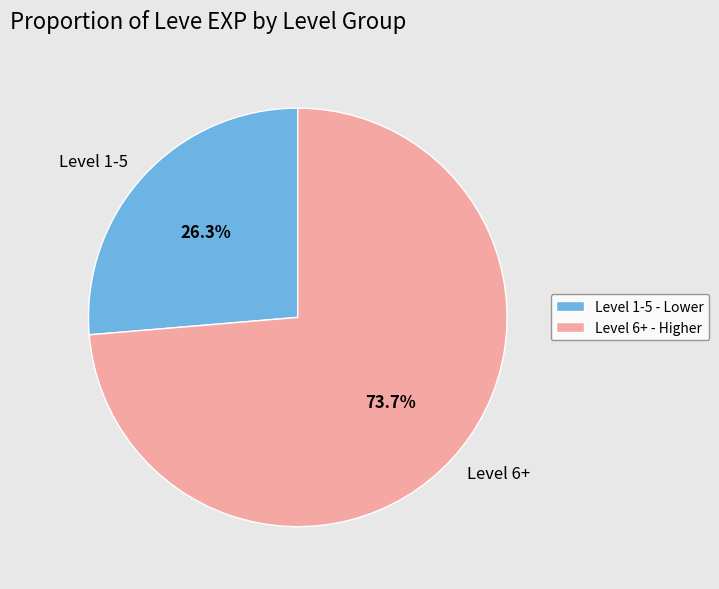

What portion of the pie excludes Level 6+?

26.3%